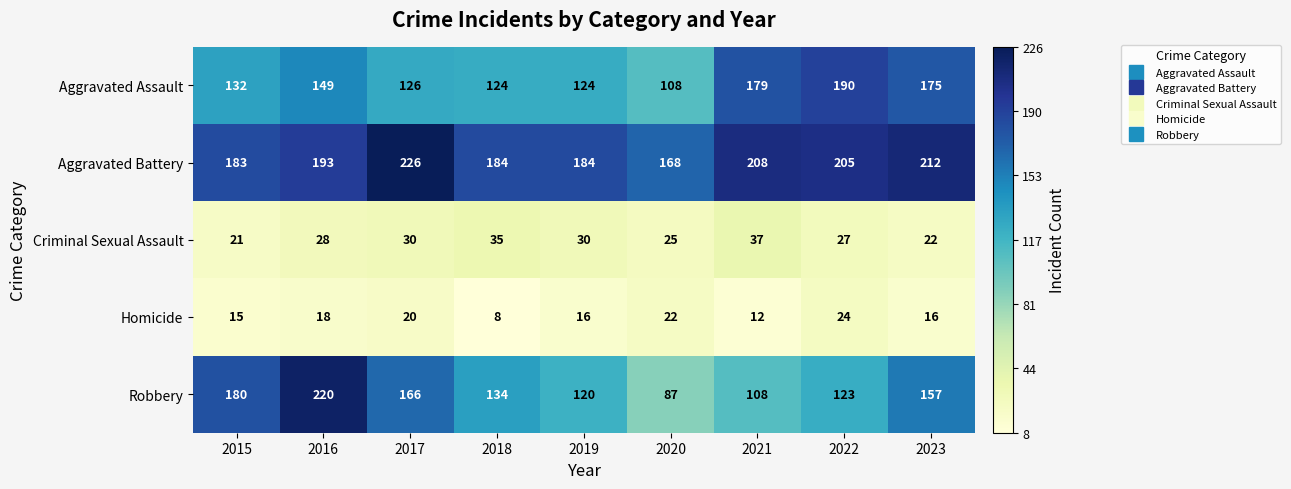

What is the highest value of the Homicide series?

24